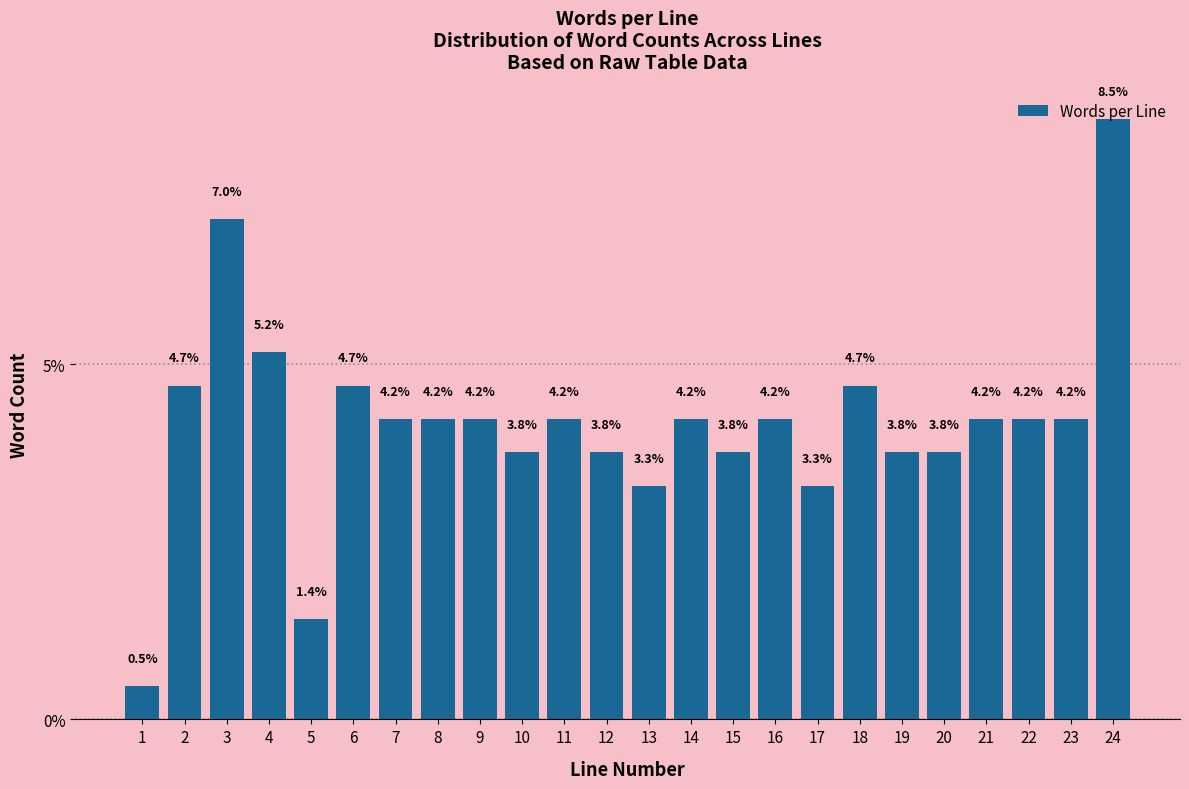

What is the greatest value displayed?

8.5